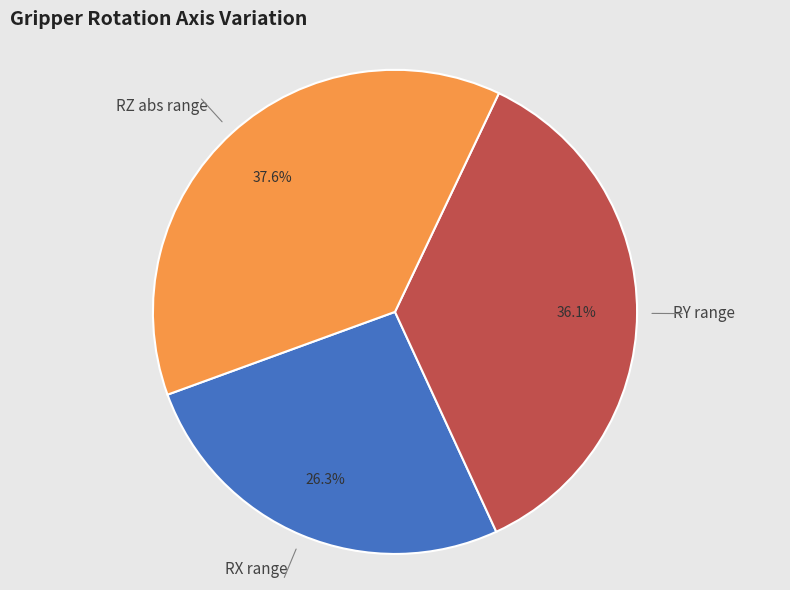

Count the number of slices in the pie.

3